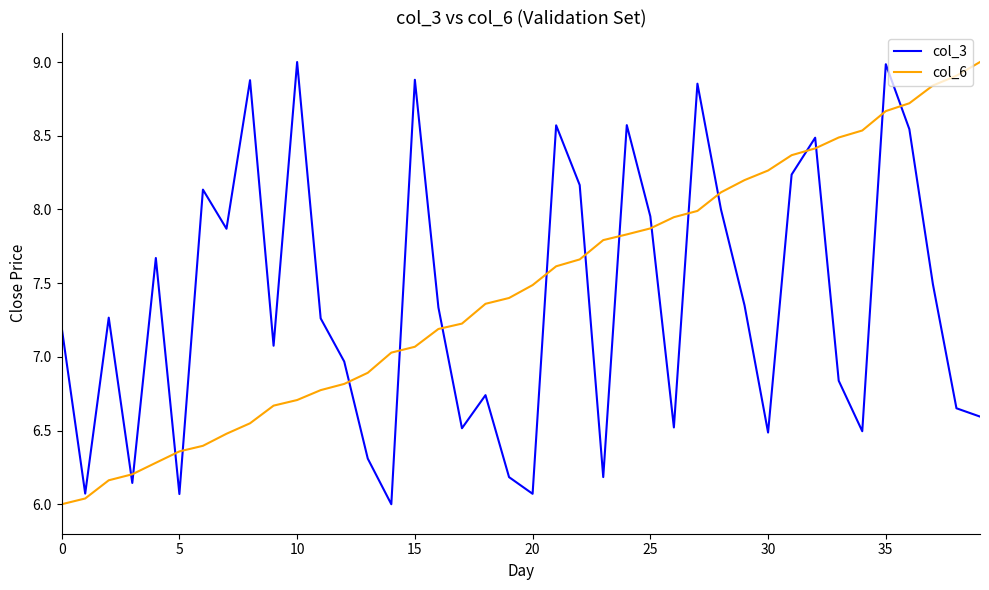

What is the highest value of the col_3 series?

9.0